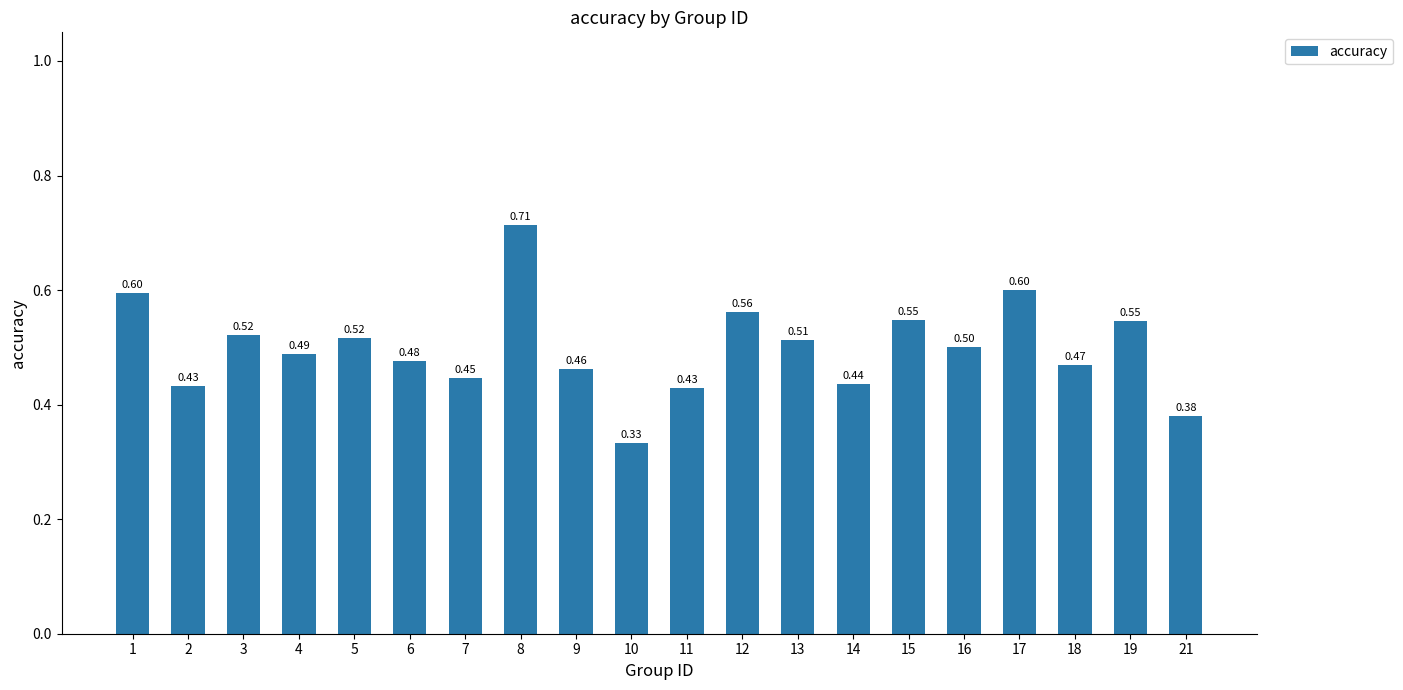

Which label corresponds to the largest value in the chart?

8